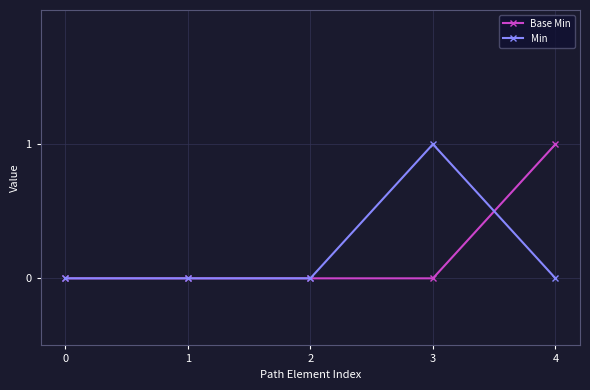

Does the chart have visible grid lines?

Yes